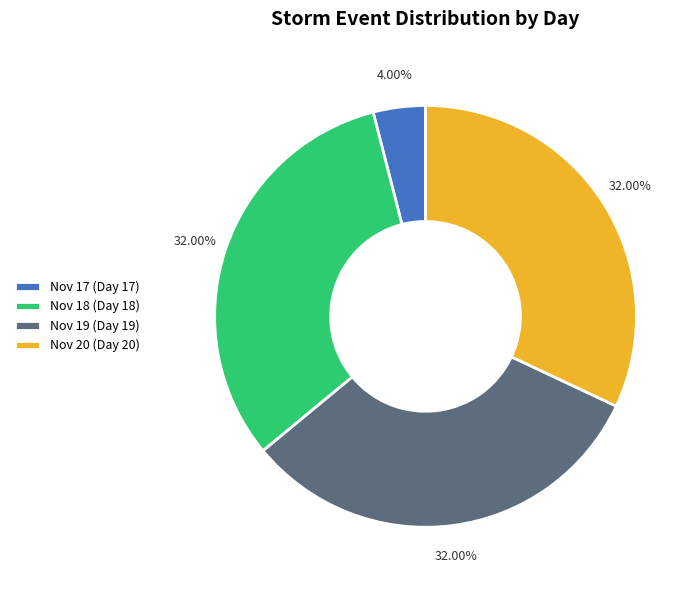

Which has a higher value, Nov 18 (Day 18) or Nov 17 (Day 17)?

Nov 18 (Day 18)